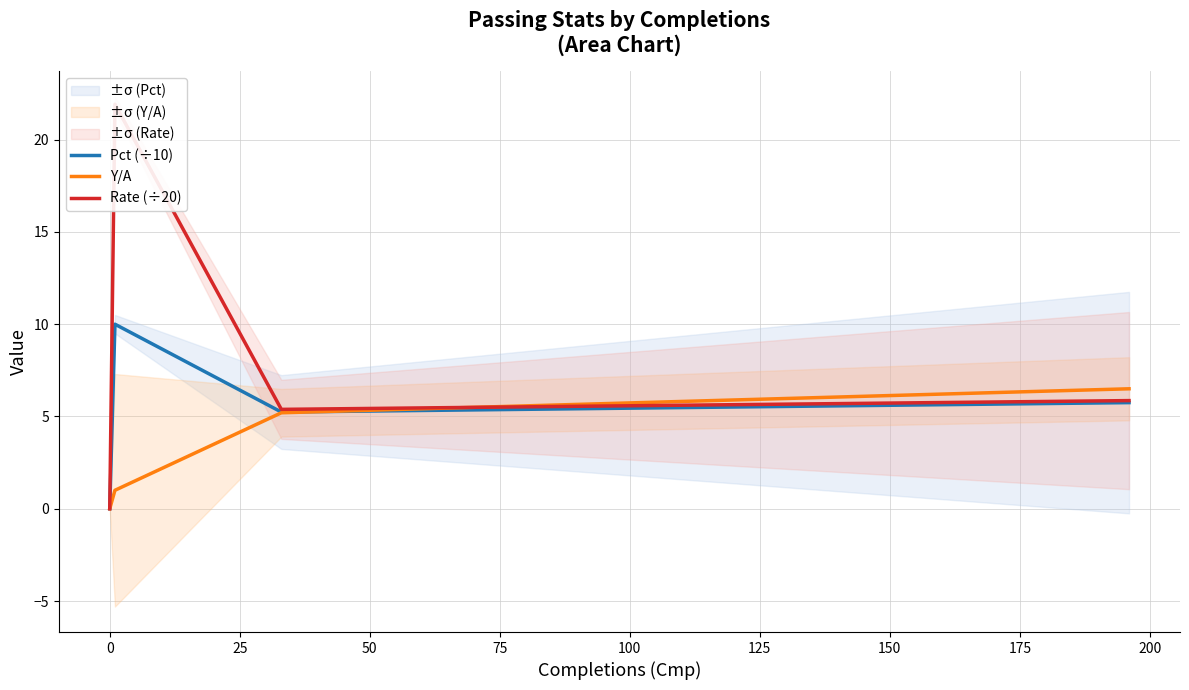

The value of Rate (÷20) at 75 is 5.4. True or false?

True